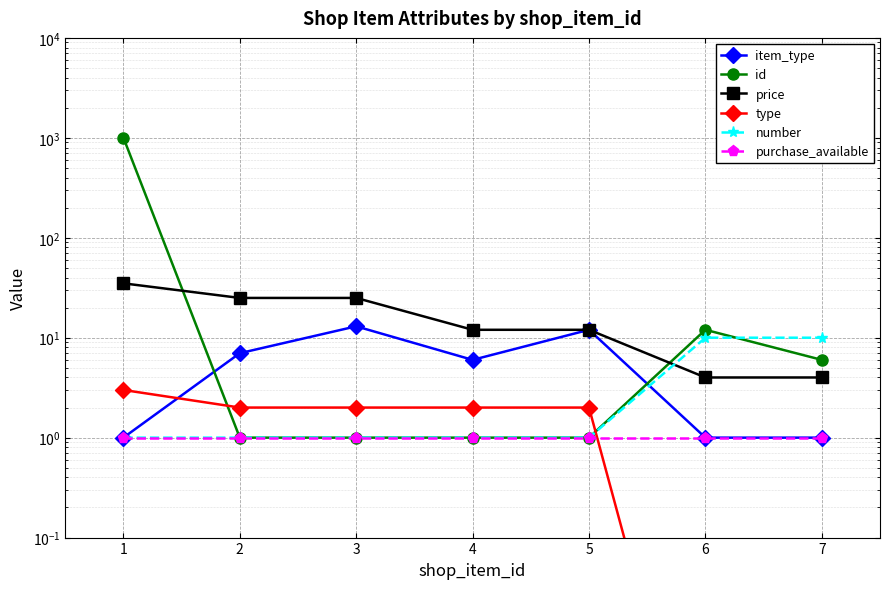

In item_type, how many points are lower than both neighbors (excluding endpoints)?

1